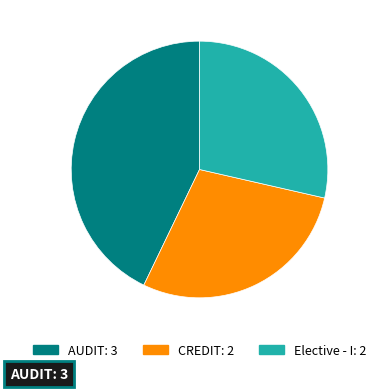

Do CREDIT and AUDIT together represent more than half of the pie?

Yes